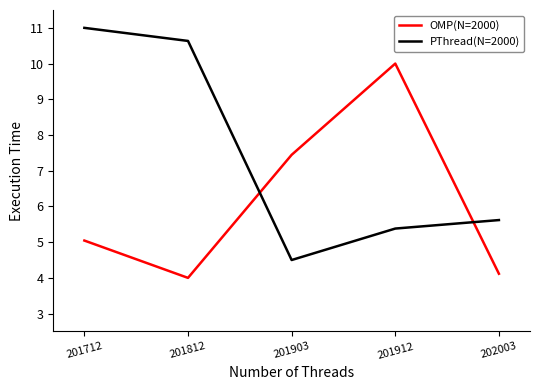

What is the maximum value shown in the chart?

11.0